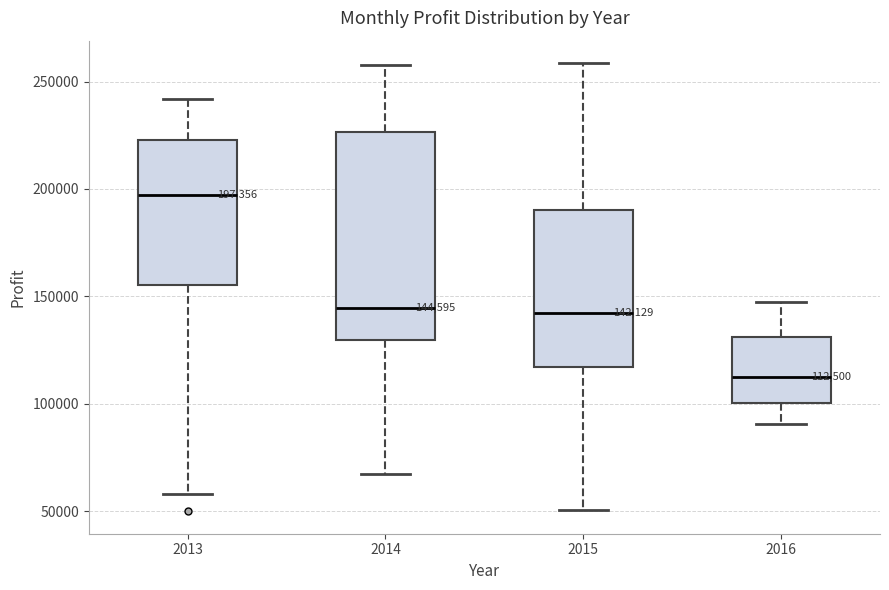

Which box is the tallest, from its lower edge to its upper edge?

2014